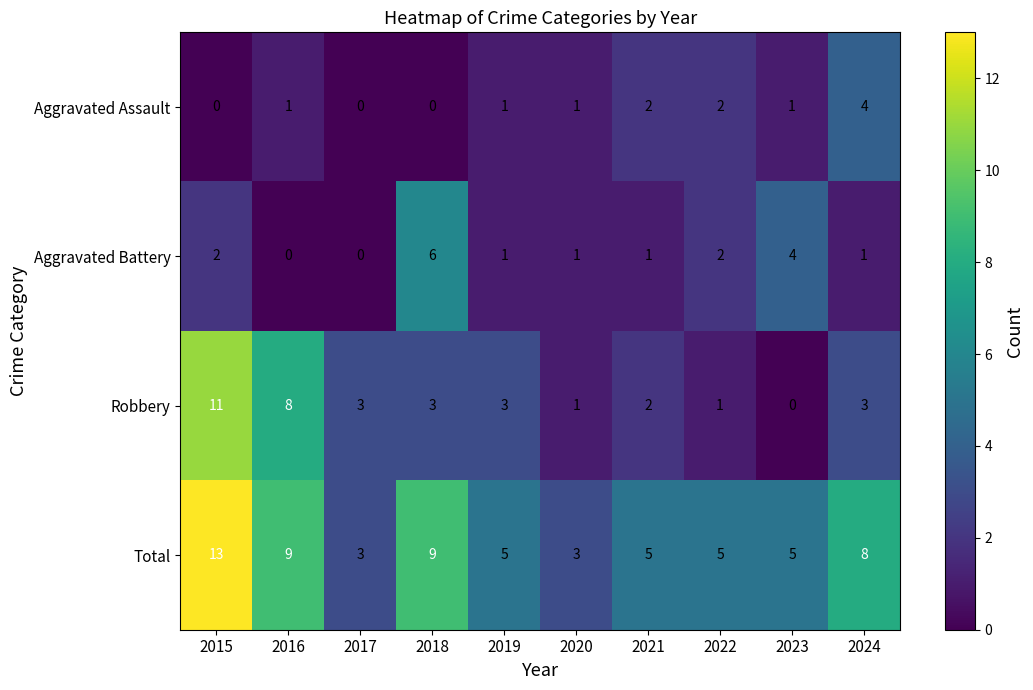

Where does the Aggravated Battery series first go above 1?

2015